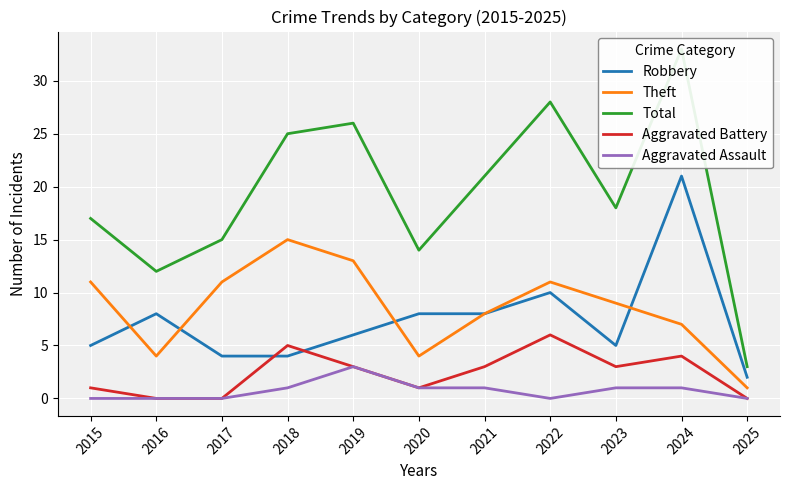

How many lines are shown in the chart?

5